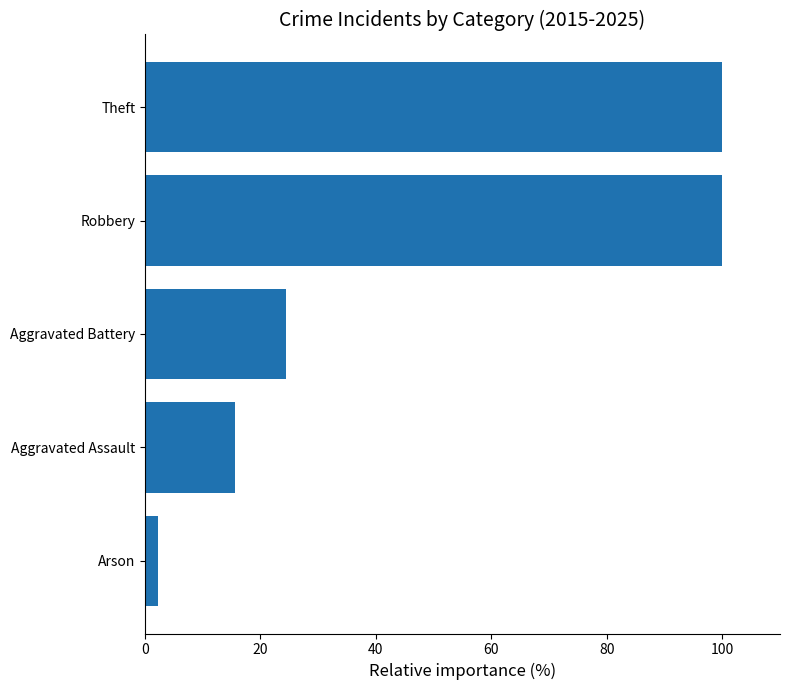

What is the label of the 3rd bar from the top?

Aggravated Battery